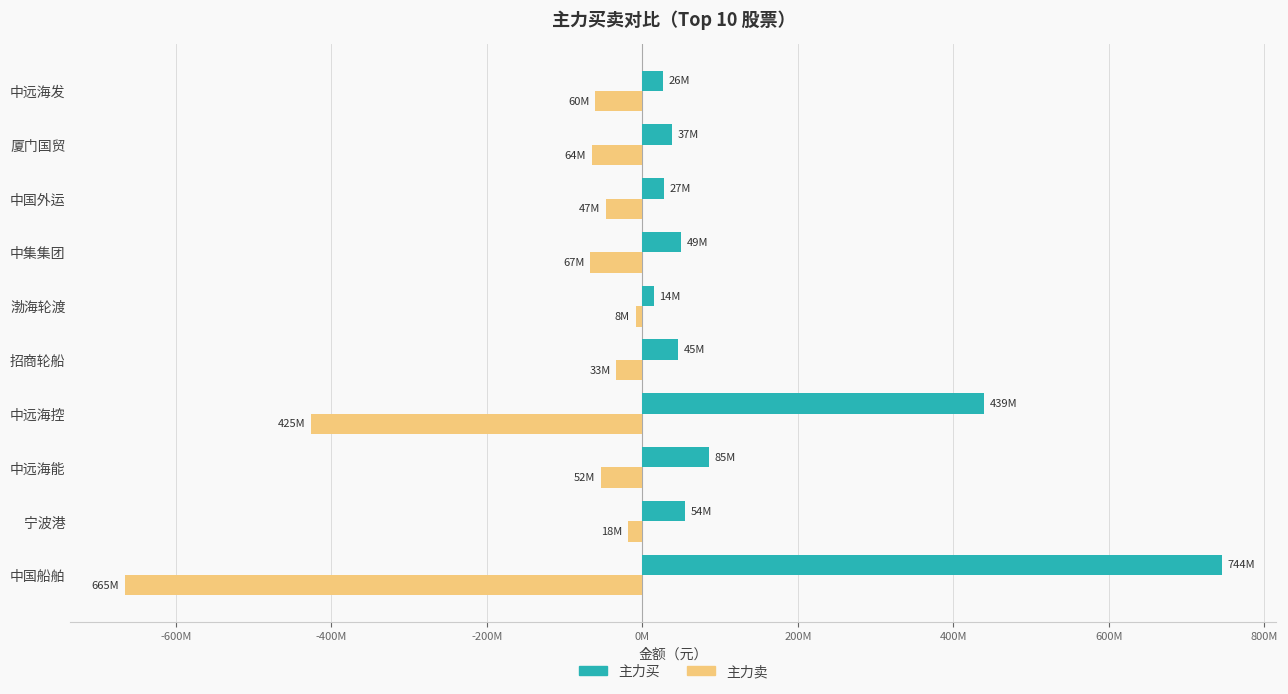

What is the difference between the maximum and minimum values in the 主力买 series?

730687012